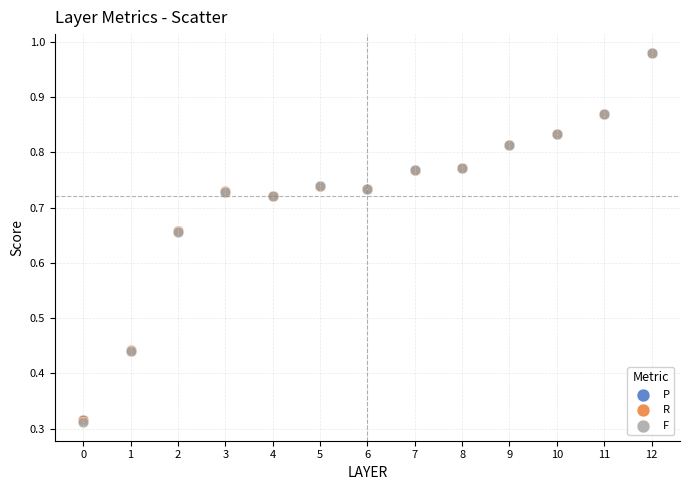

What are all the series names shown in the legend?

P, R, F